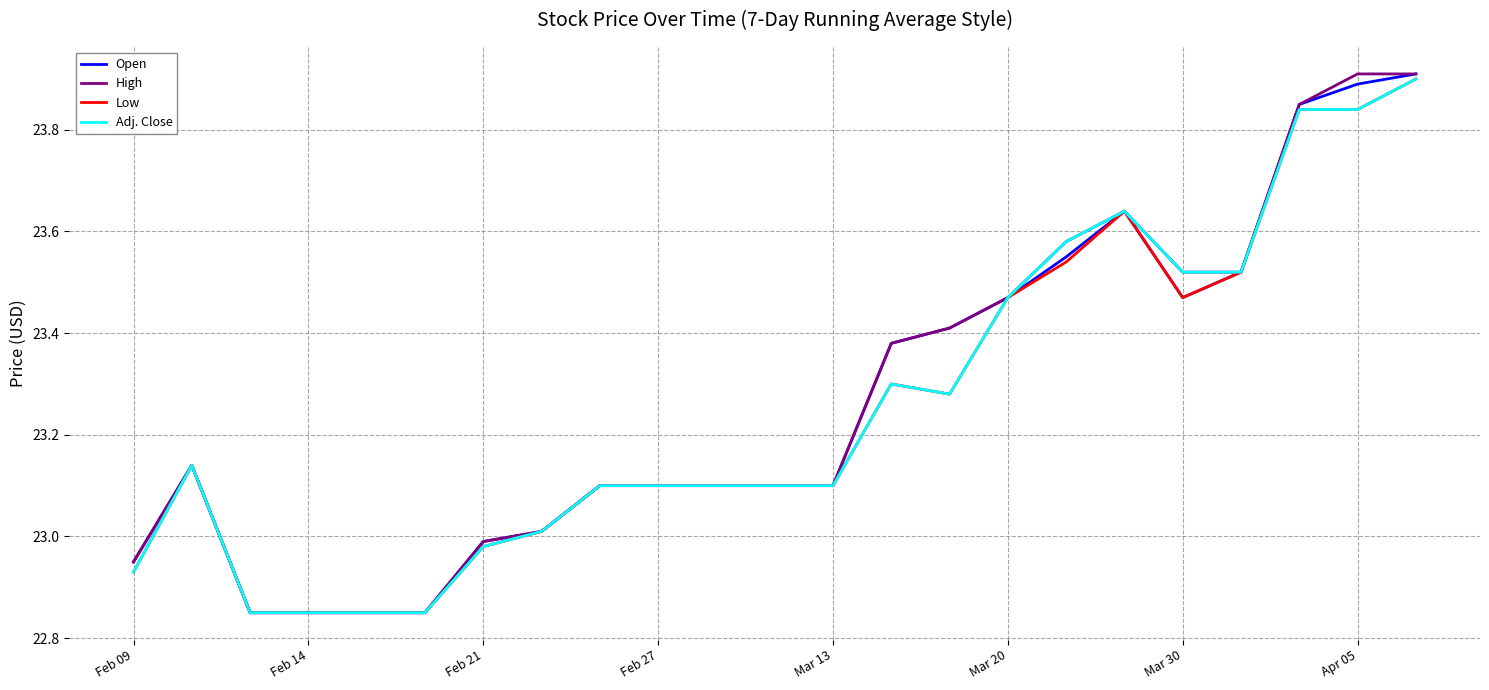

How many distinct data groups are displayed?

4